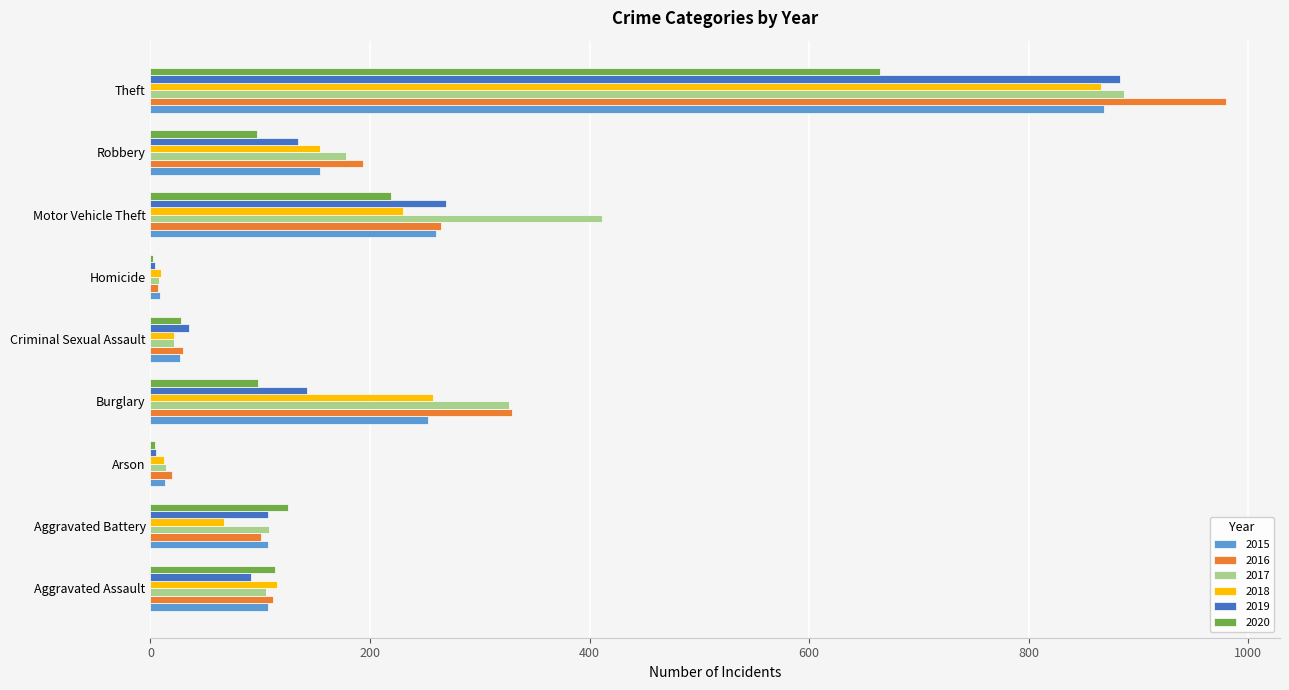

At which label does 2016 reach its peak?

Theft